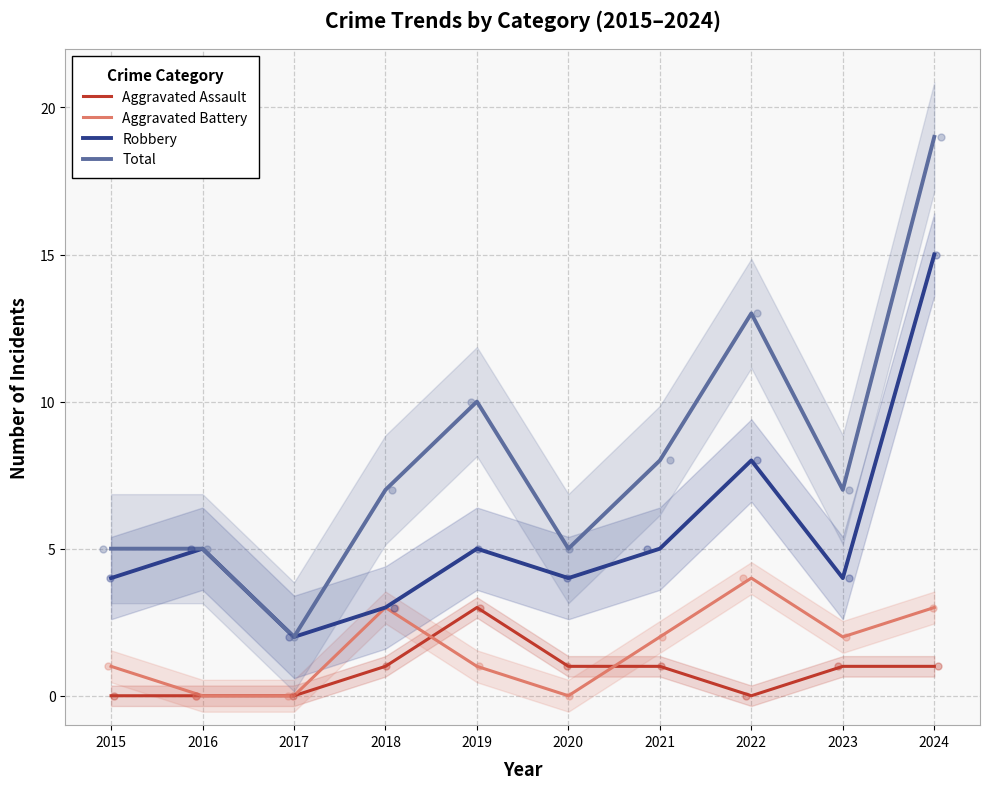

Which series reaches the minimum Y coordinate?

Aggravated Assault